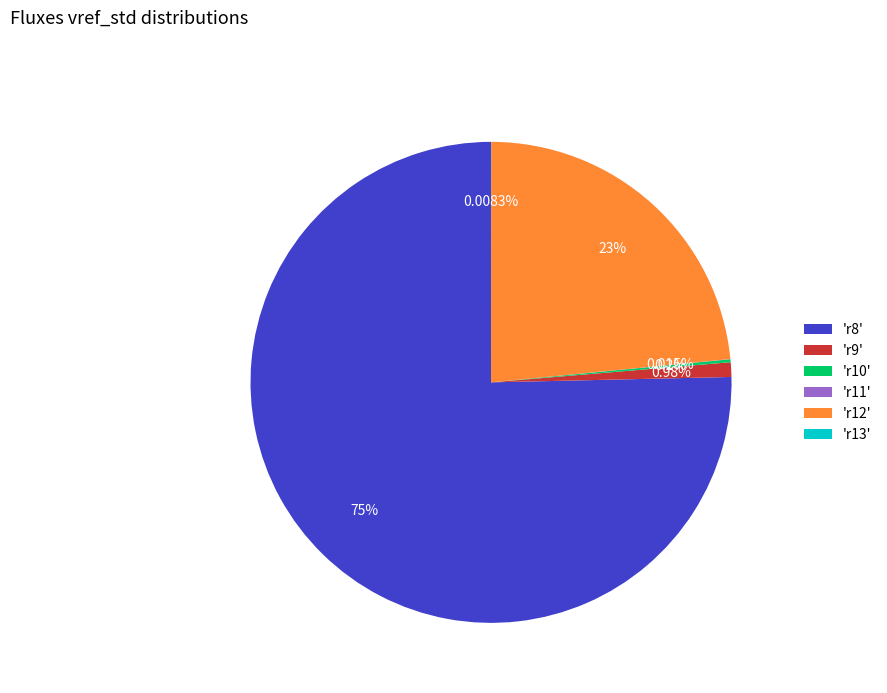

Is there a majority slice in this chart?

Yes